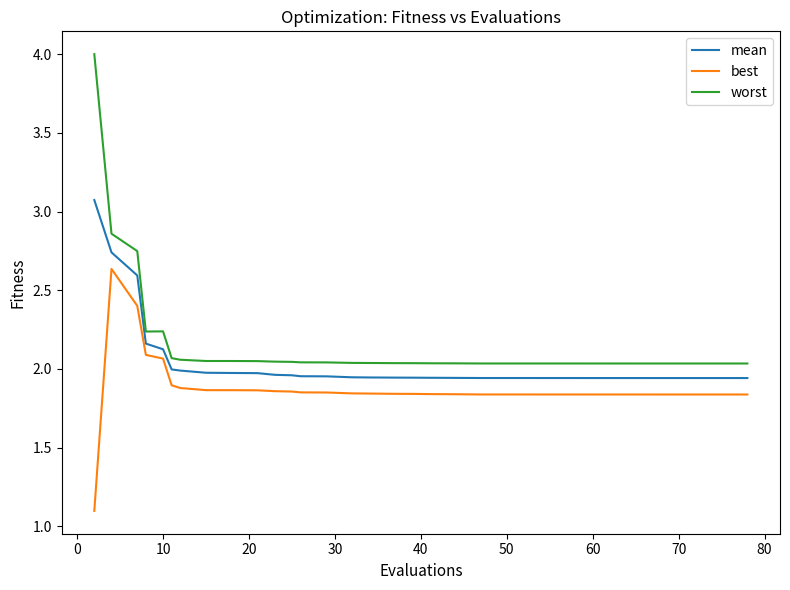

What is the smallest value displayed?

1.1